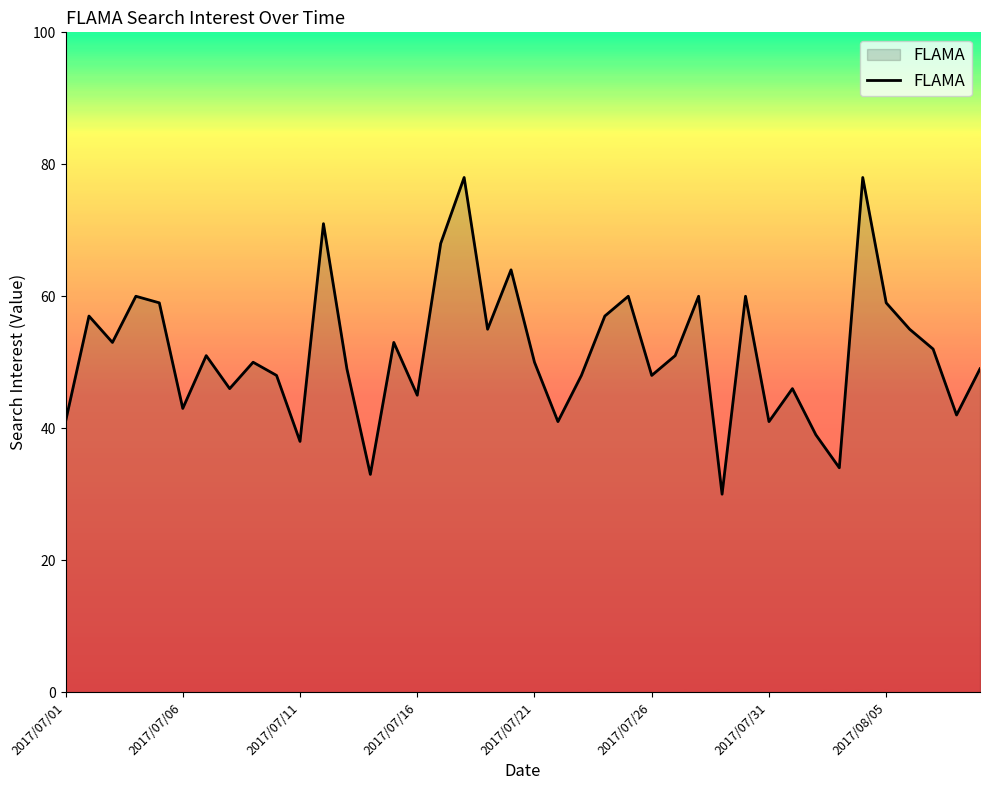

How many lines are shown in the chart?

1